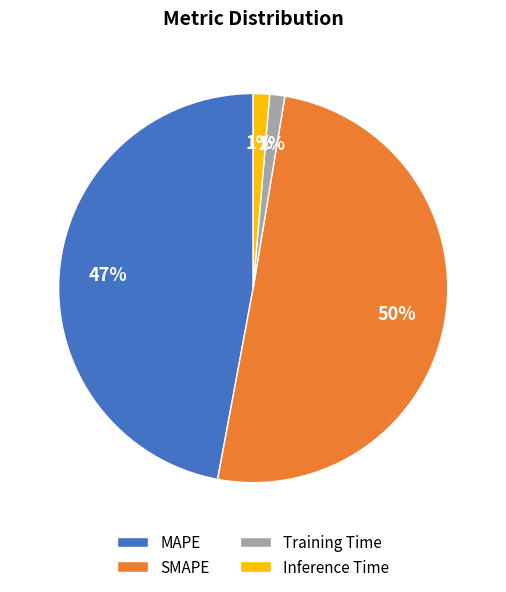

True or false: Inference Time accounts for 11% of the total.

False